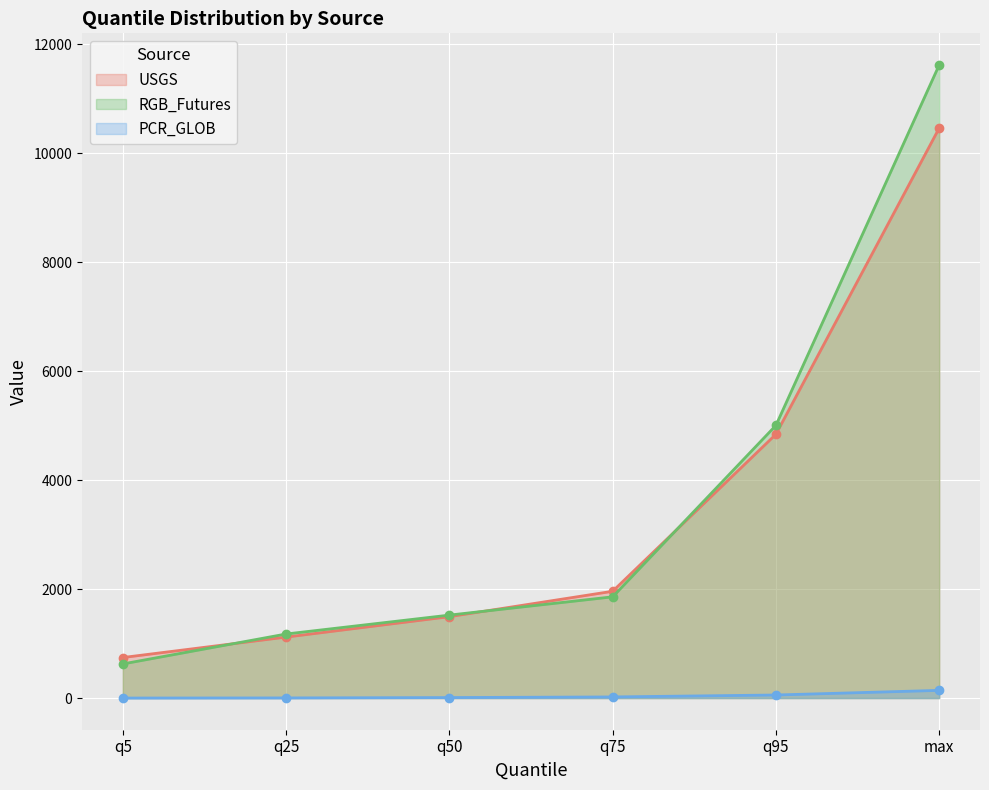

At how many categories does at least one series exceed 6481?

1